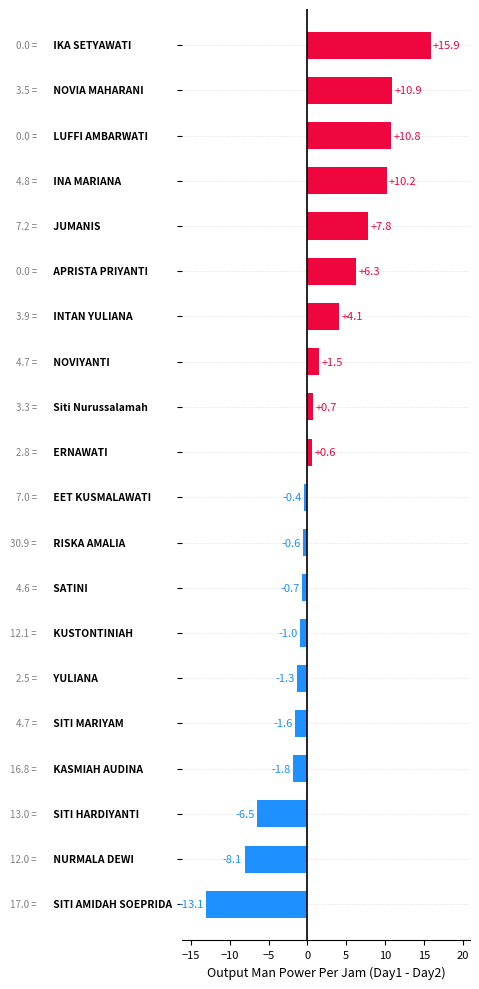

What is the greatest value displayed?

15.9